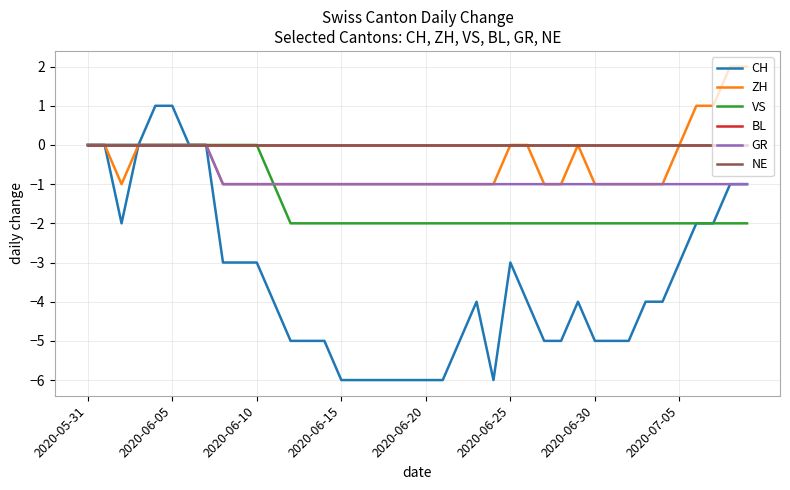

True or false: CH and NE cross at least once.

False